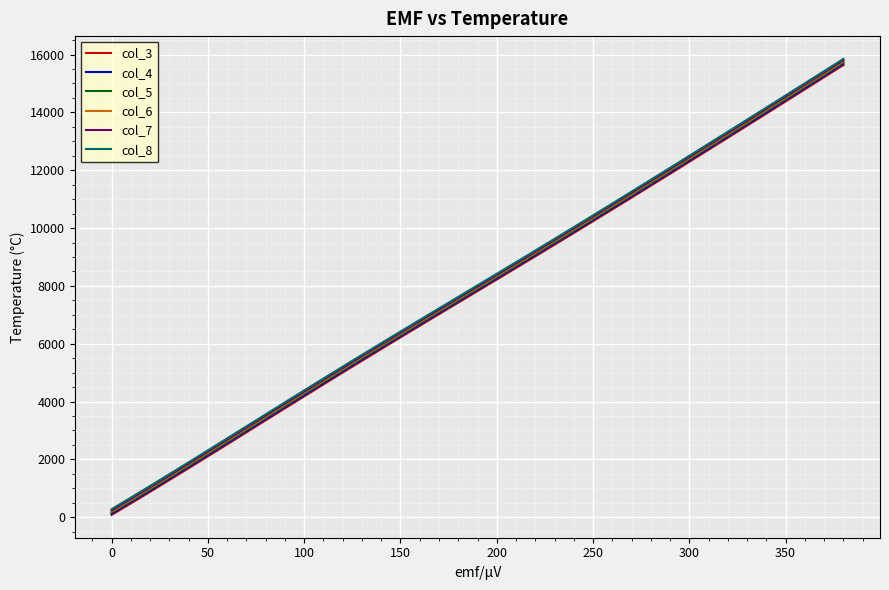

Which series has the largest range (max minus min)?

col_8